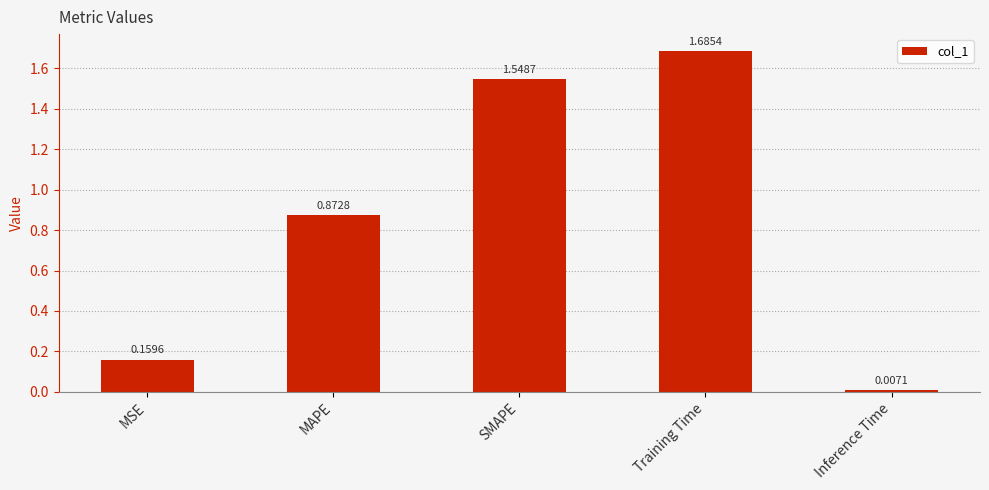

At which category does the chart reach its minimum across all series?

Inference Time